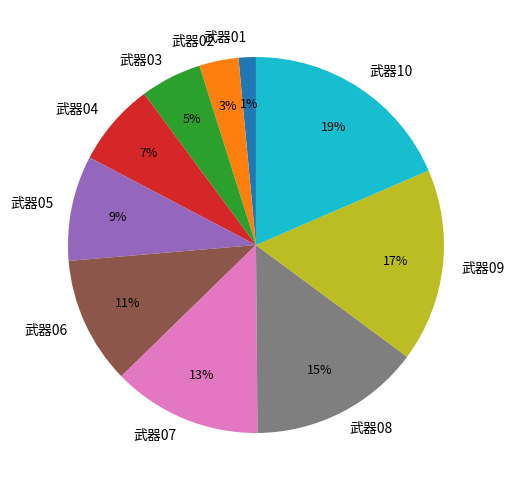

To the nearest percent, what is the combined percentage of 武器04 and 武器05?

16%